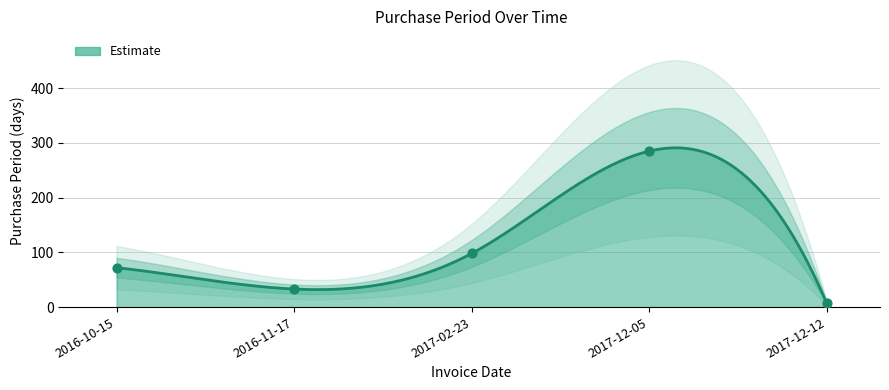

Between 2017-02-23 and 2016-11-17, which is larger?

2017-02-23